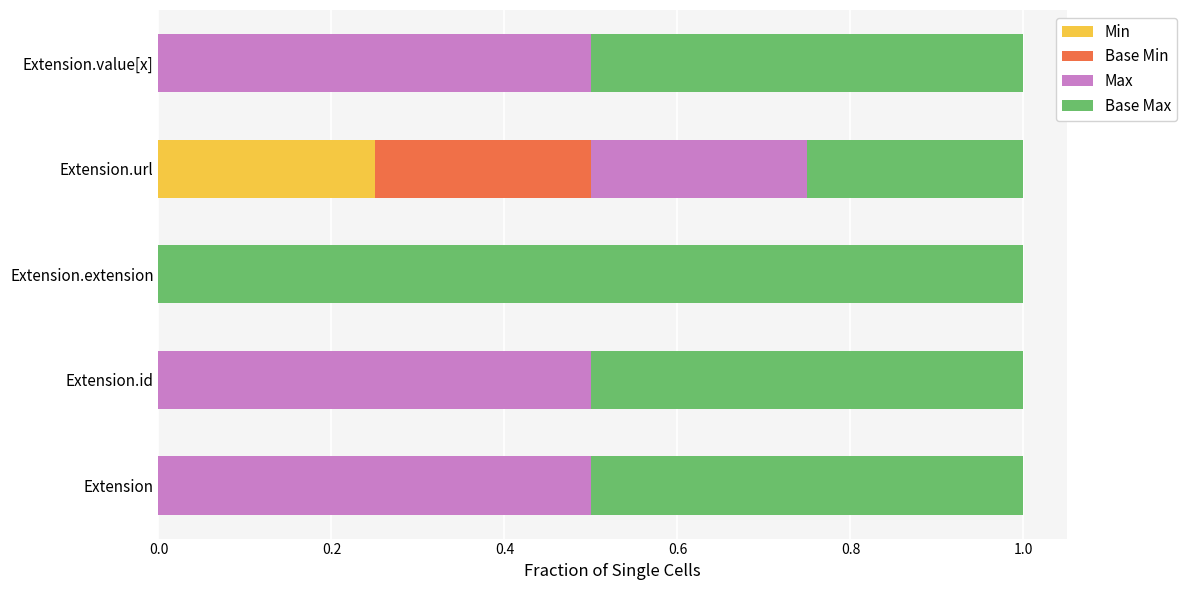

At which label does Min reach its peak?

Extension.url